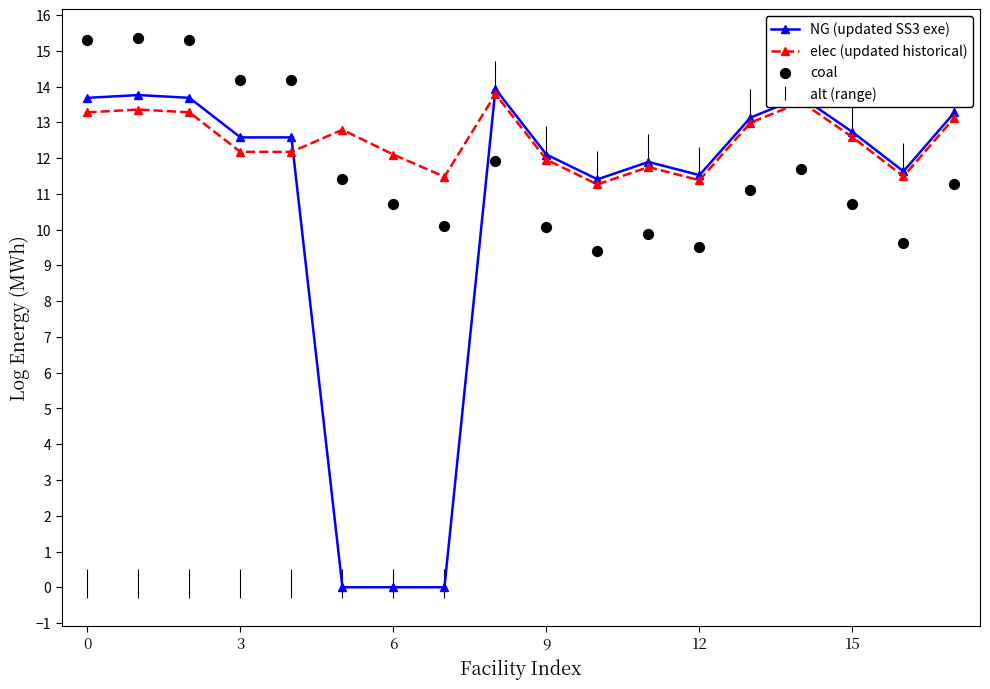

At how many categories does at least one series exceed 13?

9